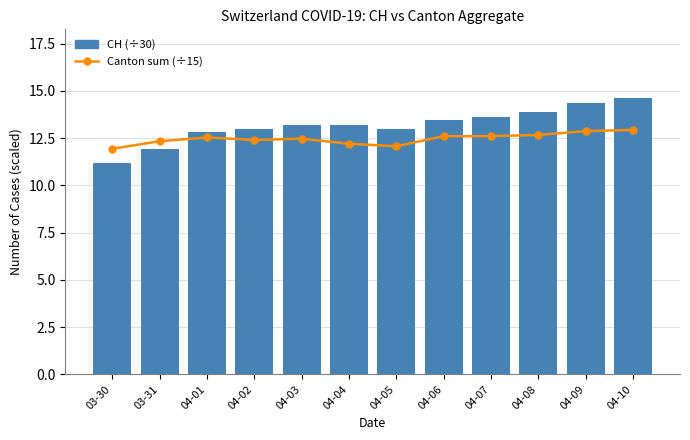

Which series has the largest total across all categories?

CH (scaled)